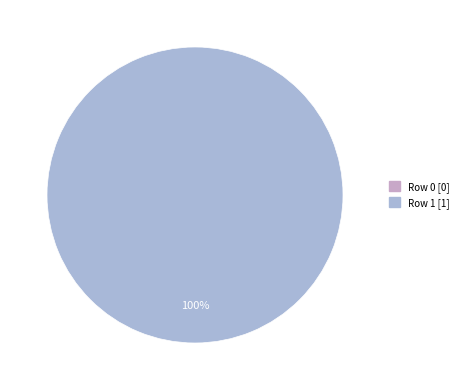

Count the number of slices in the pie.

2